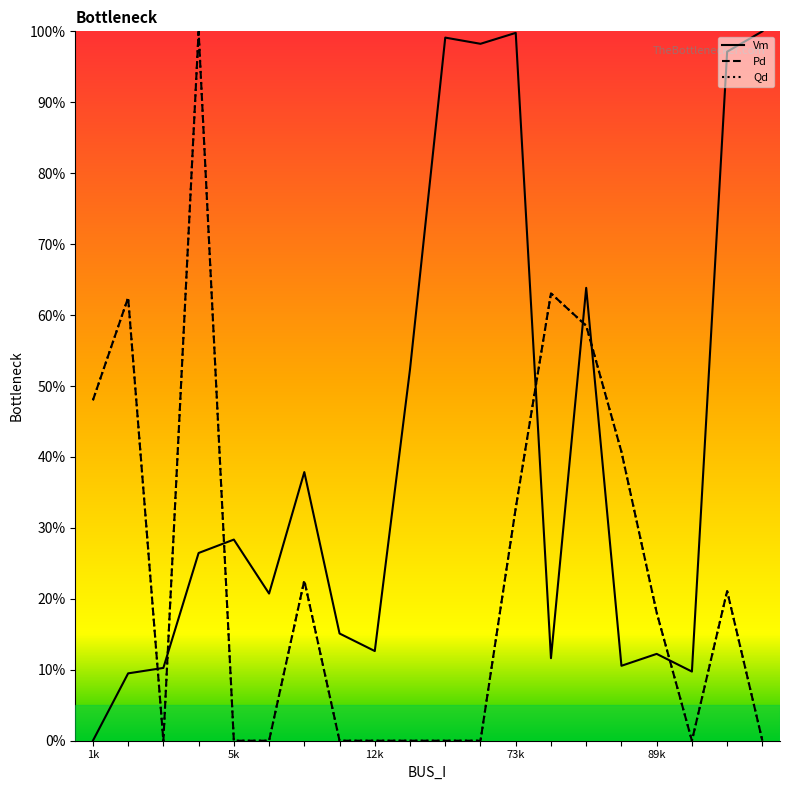

What position from the right is 14?

6